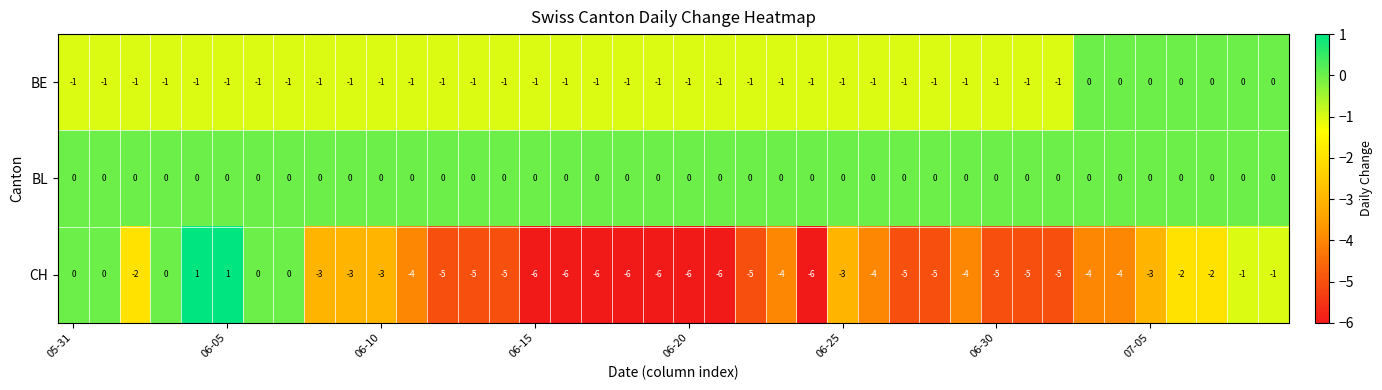

Count the number of data series in this chart.

3